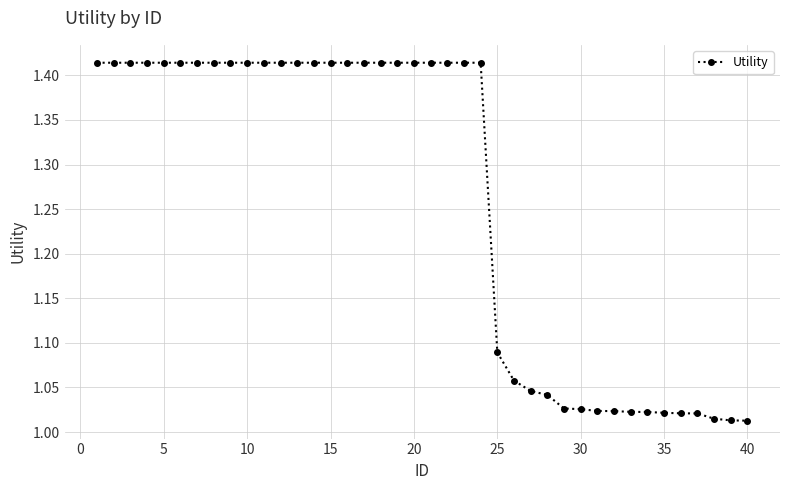

What is the difference between the maximum and second lowest values?

0.4